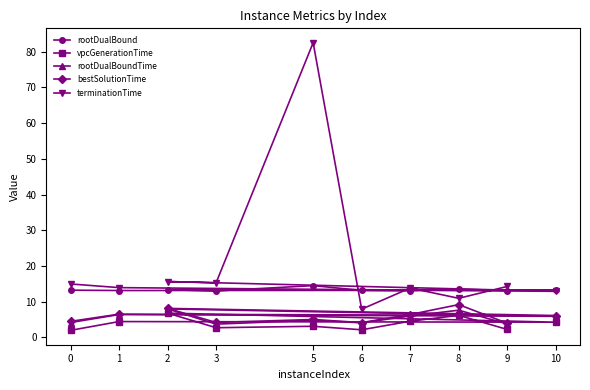

Which series has the largest total across all categories?

terminationTime